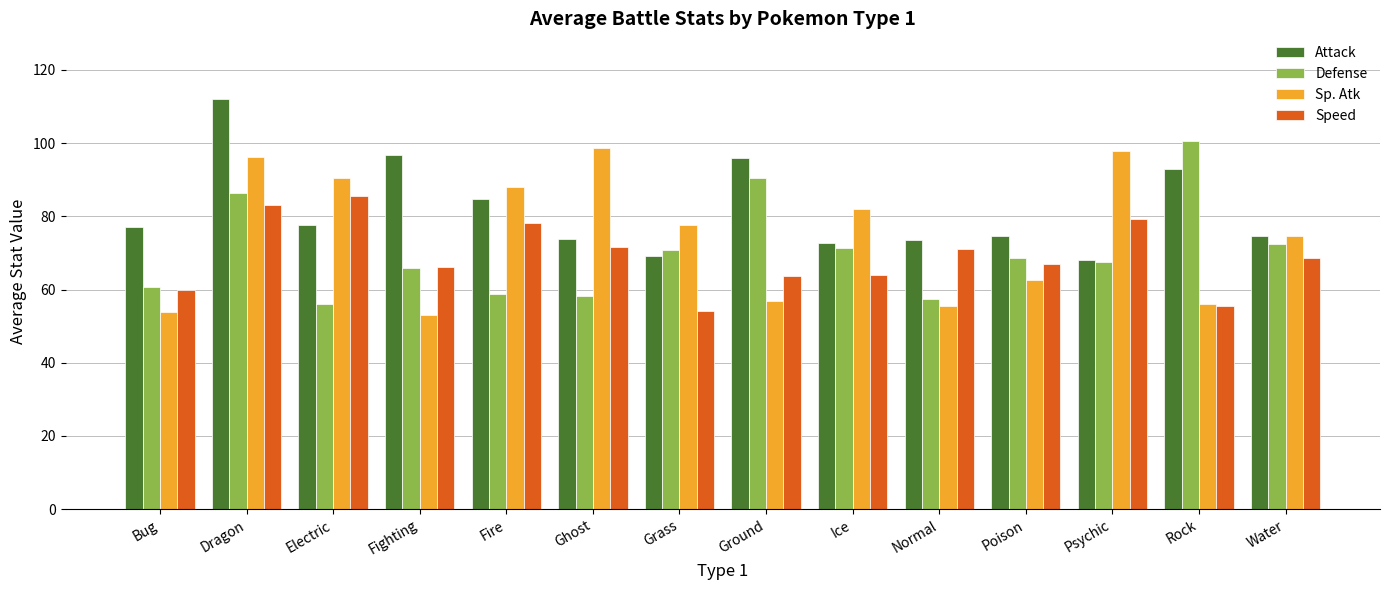

What is the label of the 7th bar from the left?

Grass